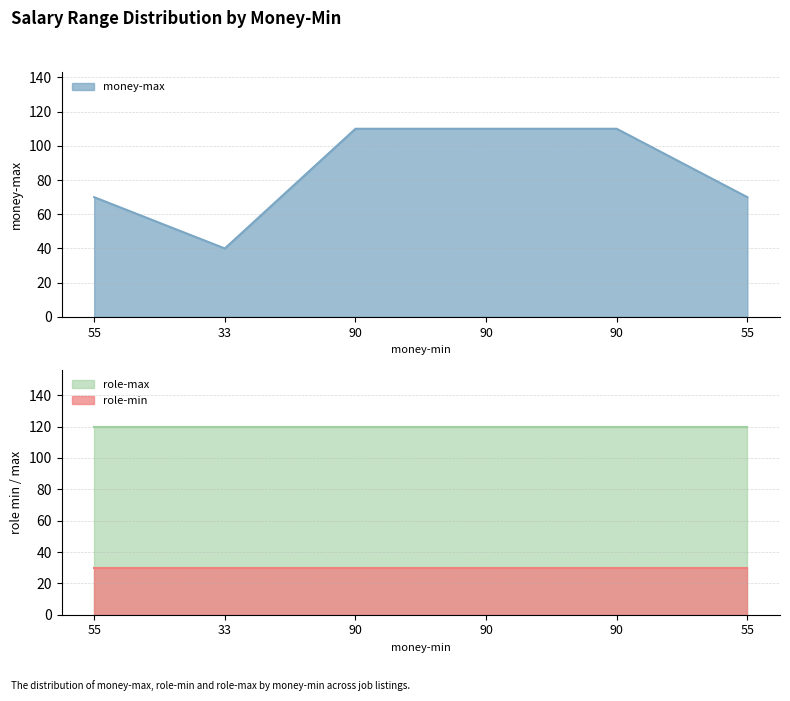

How many lines are shown in the chart?

3